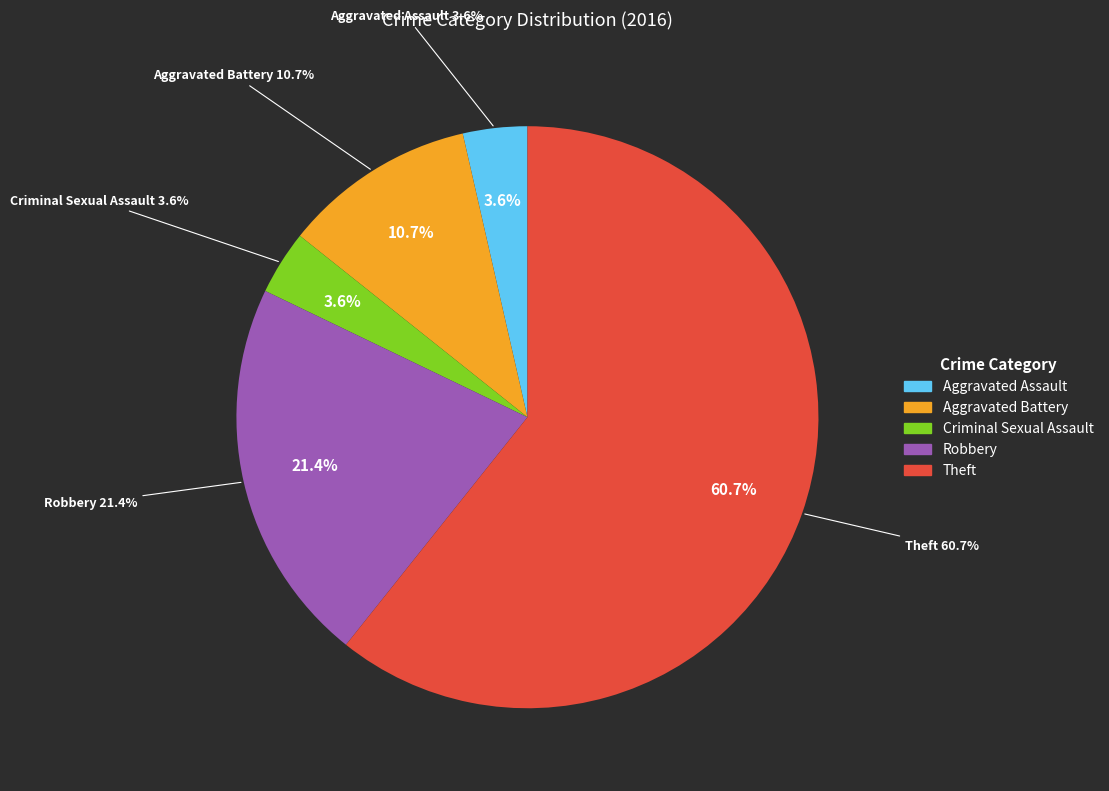

Is it true that Aggravated Battery is 11% of the pie?

True